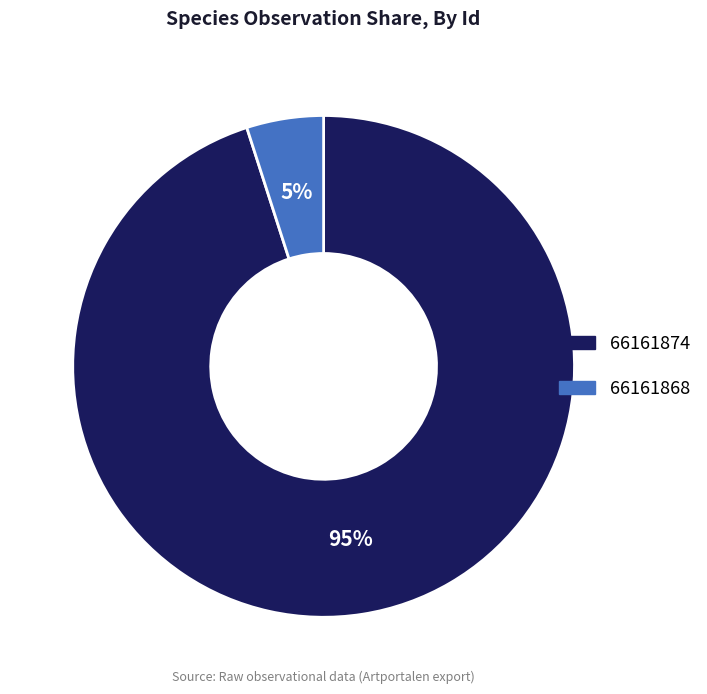

Is the sum of 66161874 and 66161868 greater than half?

Yes